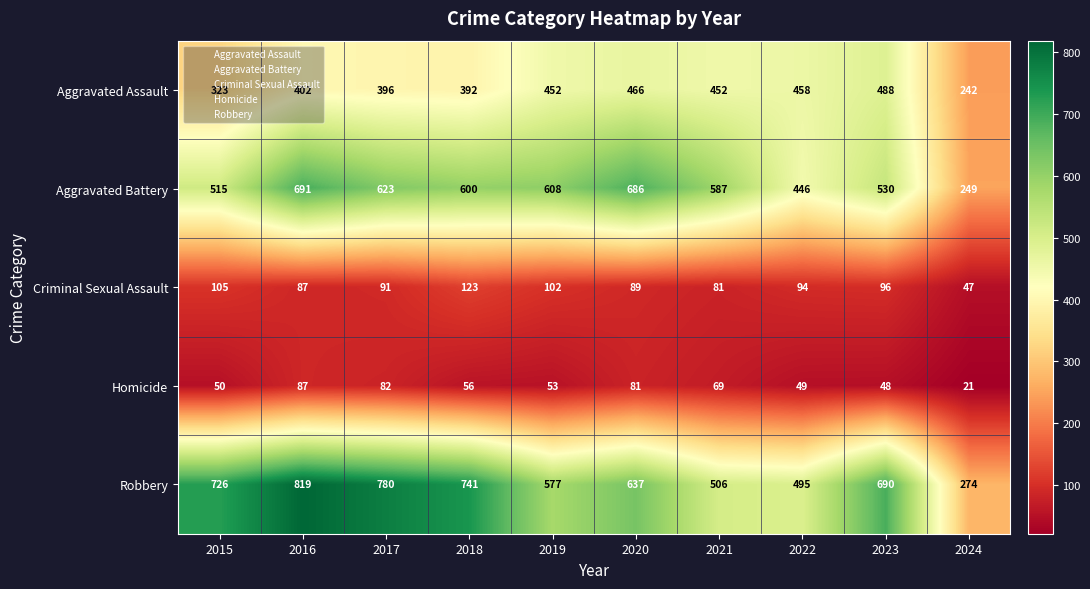

What is the total value across all series at 2024?

833